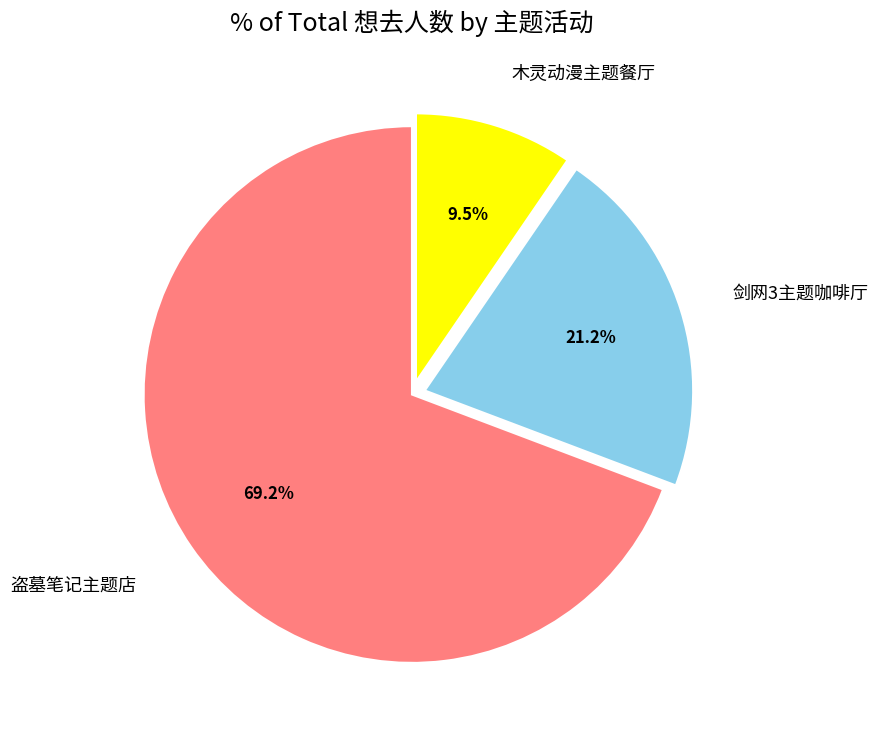

Is there any slice that represents more than half of the pie?

Yes